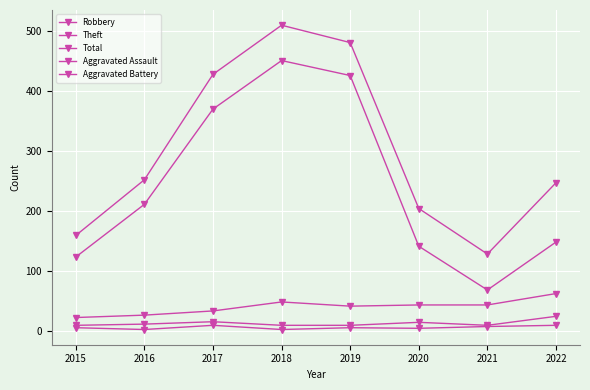

What is the difference between the second highest and minimum values in the Theft series?

358